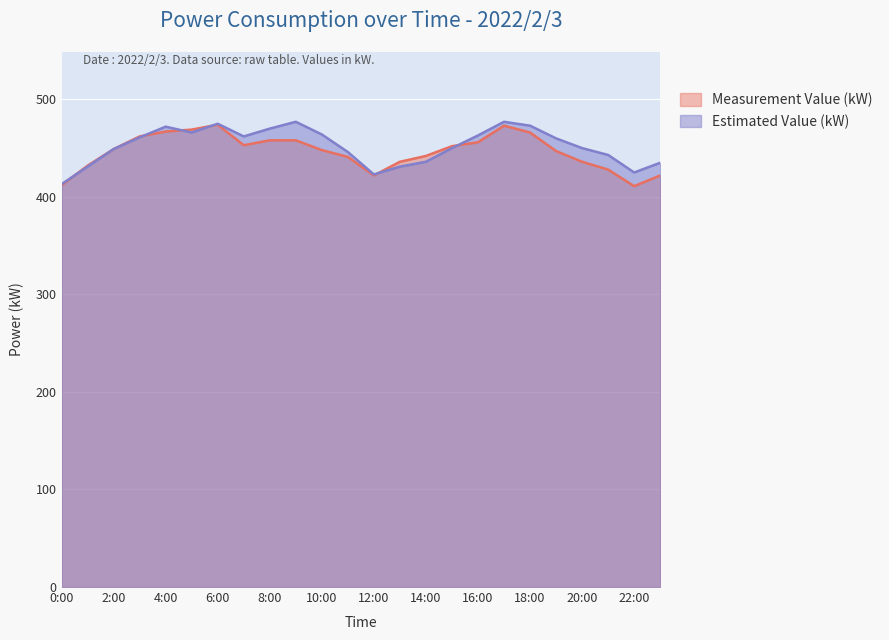

Is the value of Measurement Value (kW) at 22:00 greater than the value of Estimated Value (kW) at 11:00?

No